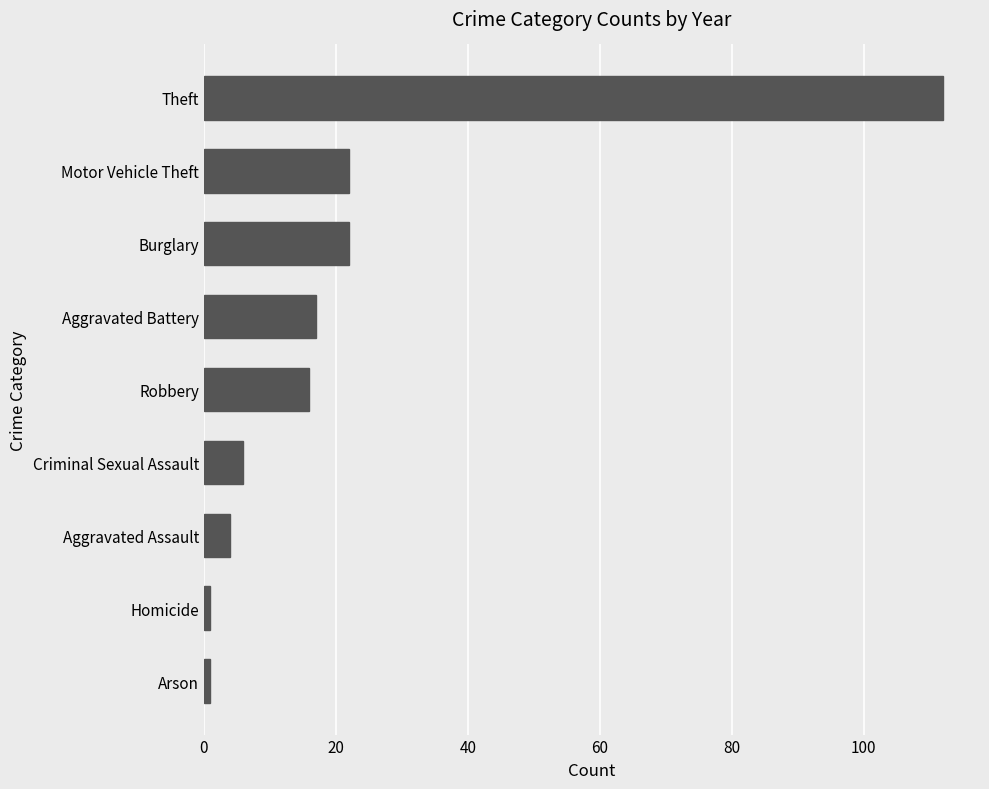

Are the bars grouped side by side (vs. stacked)?

No